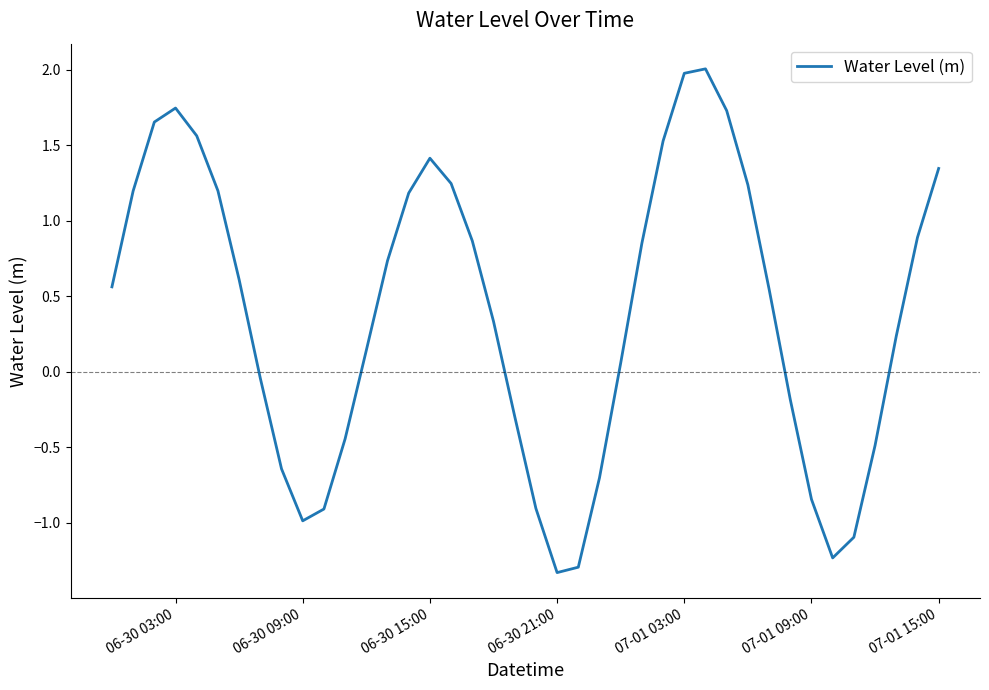

What is the minimum value shown in the chart?

-1.3